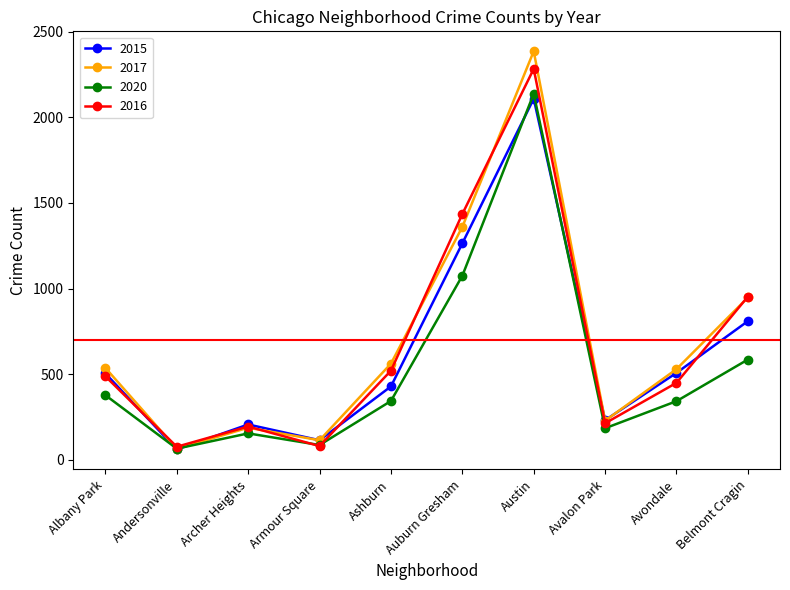

What is the label of the 4th point from the left?

Armour Square